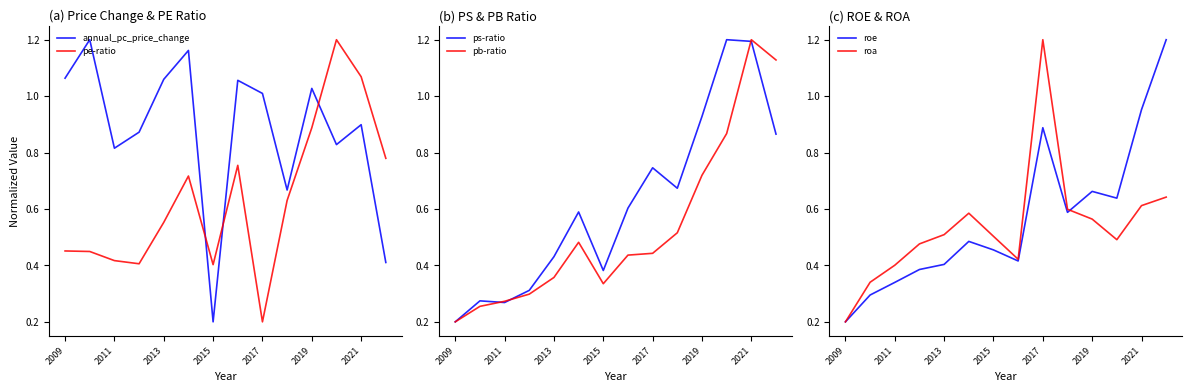

Is this an area chart (filled region under the line)?

No